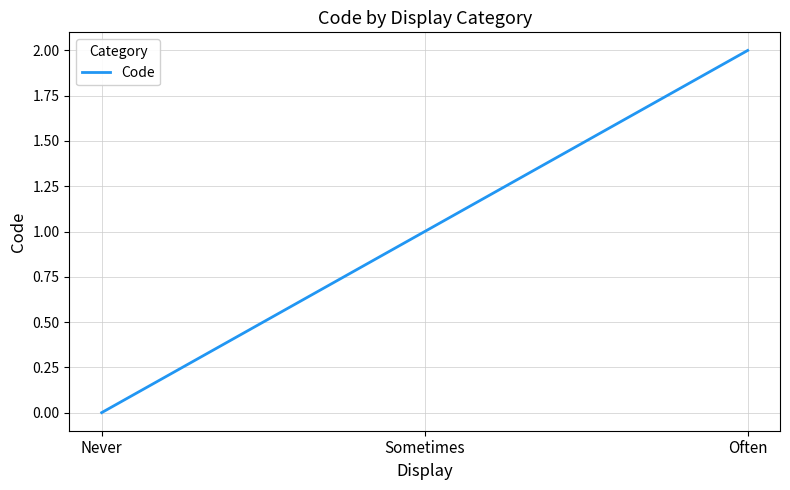

Rank the categories by value from highest to lowest.

Often, Sometimes, Never